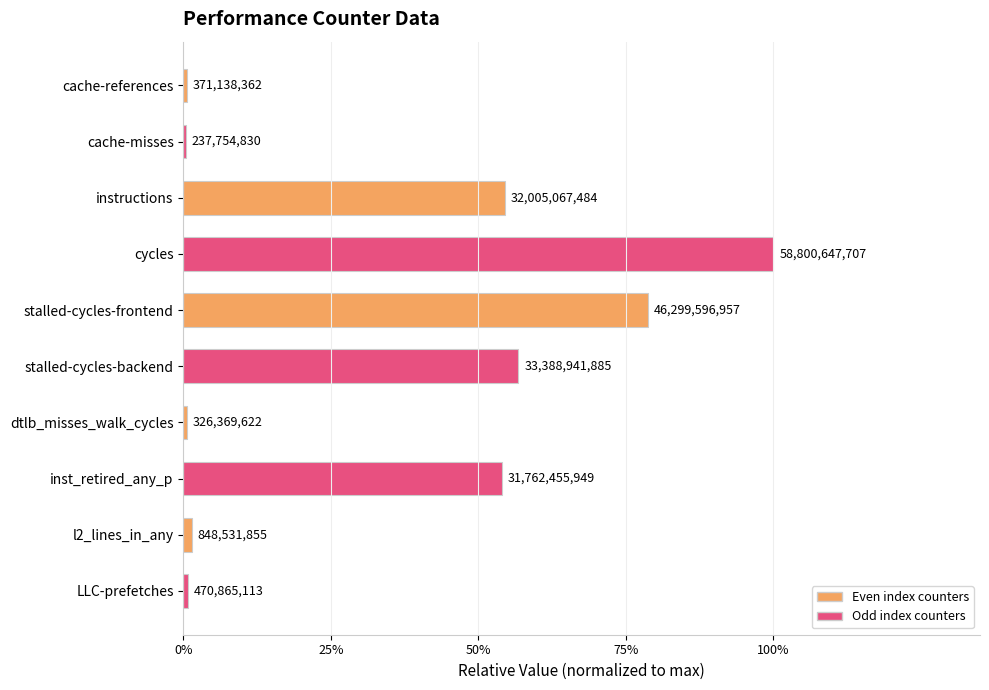

How many bars are there in total?

10